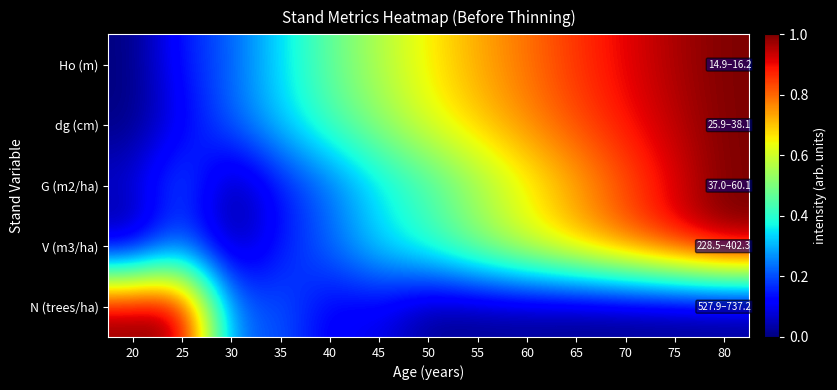

At how many categories does at least one series exceed 0?

13